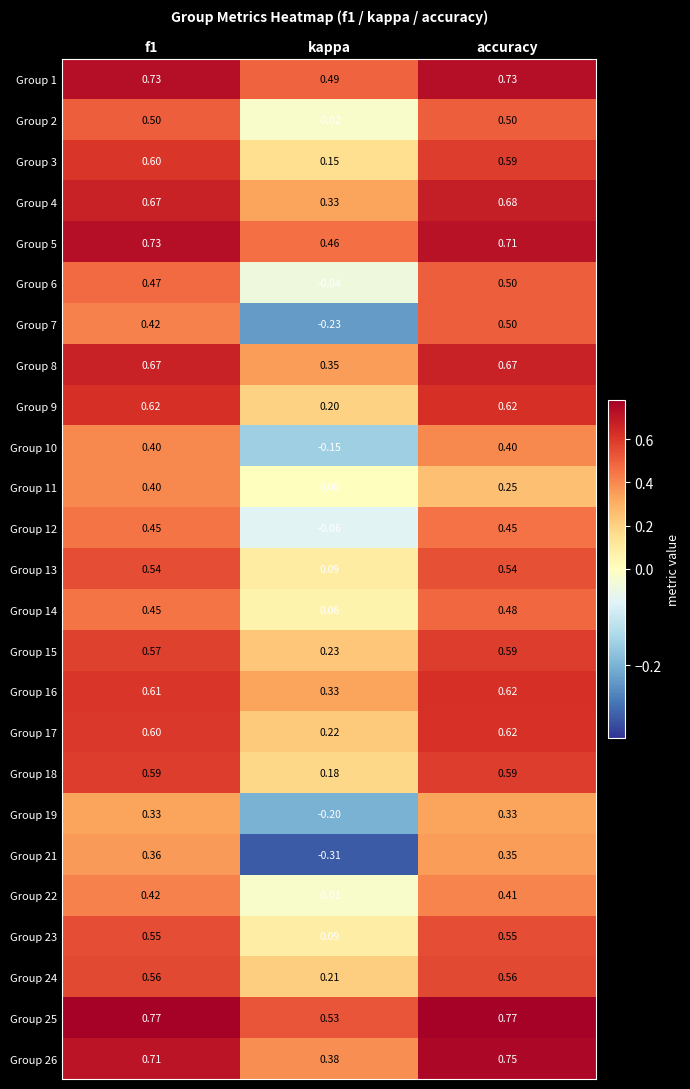

Is the value of Group 12 at kappa greater than the value of Group 23 at accuracy?

No